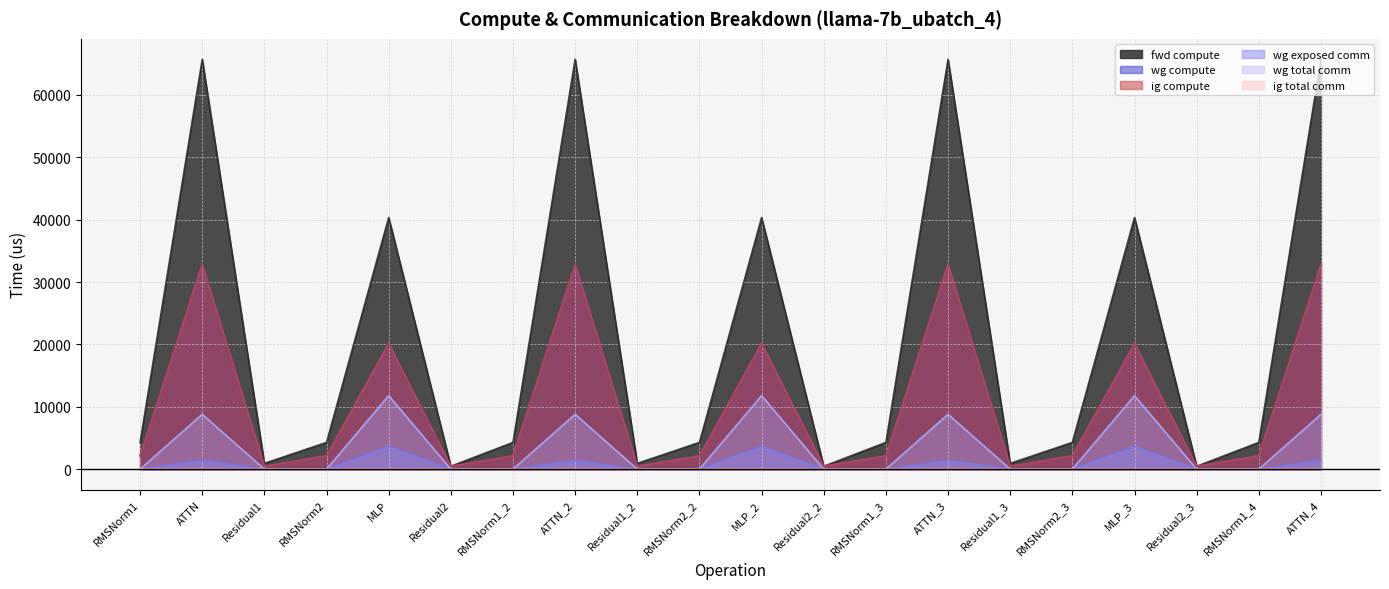

What is the label of the 5th point from the right?

RMSNorm2_3